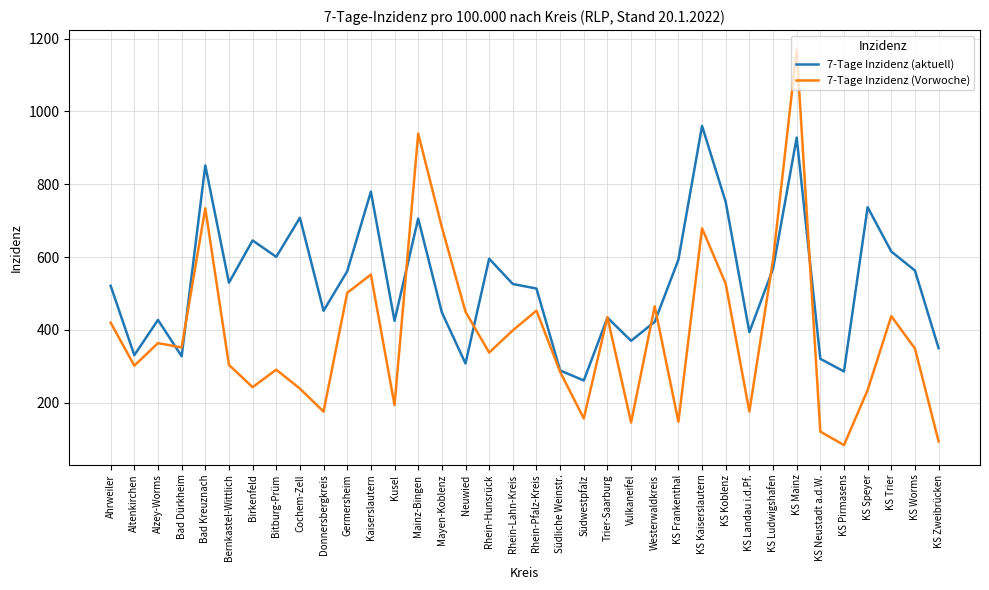

What is the sum of all 7-Tage Inzidenz (Vorwoche) values?

14034.0